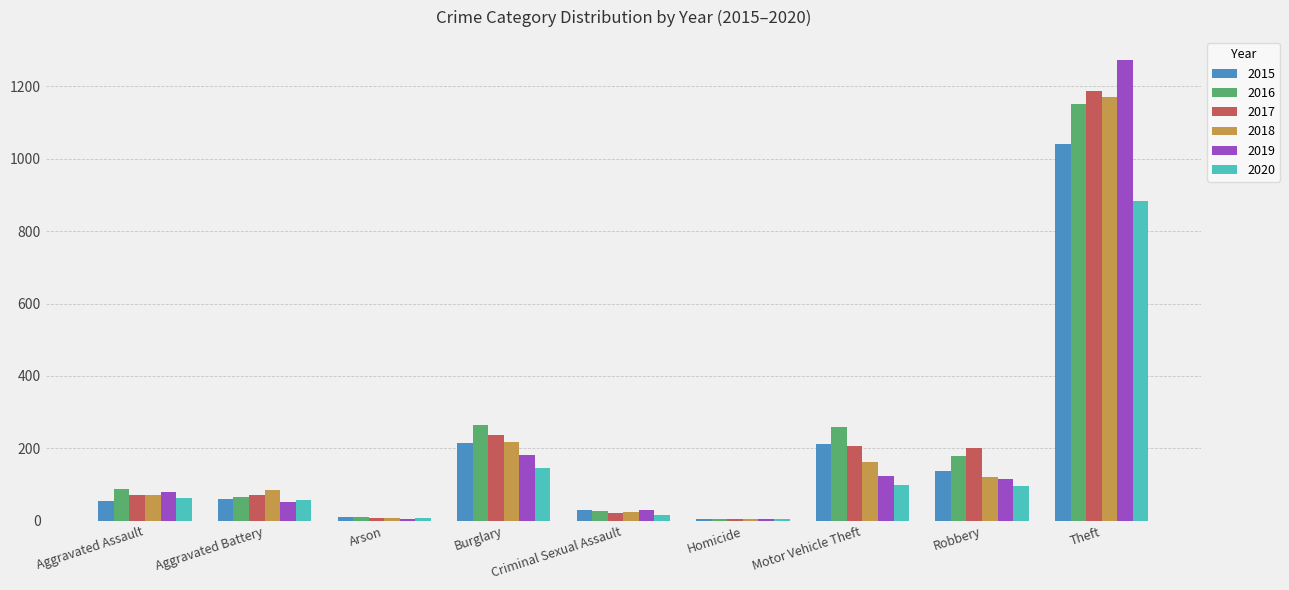

The 2020 series shows 50 at Motor Vehicle Theft. True or false?

False